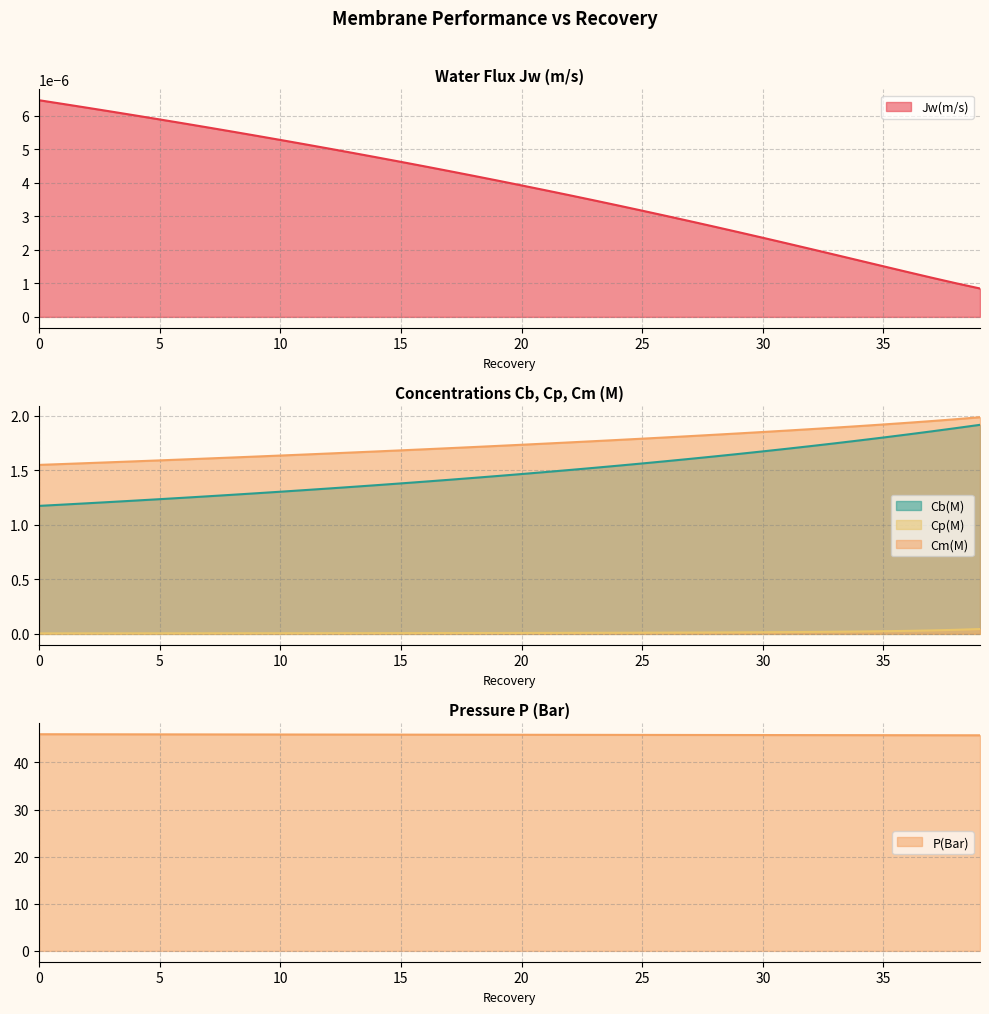

How many lines are shown in the chart?

5